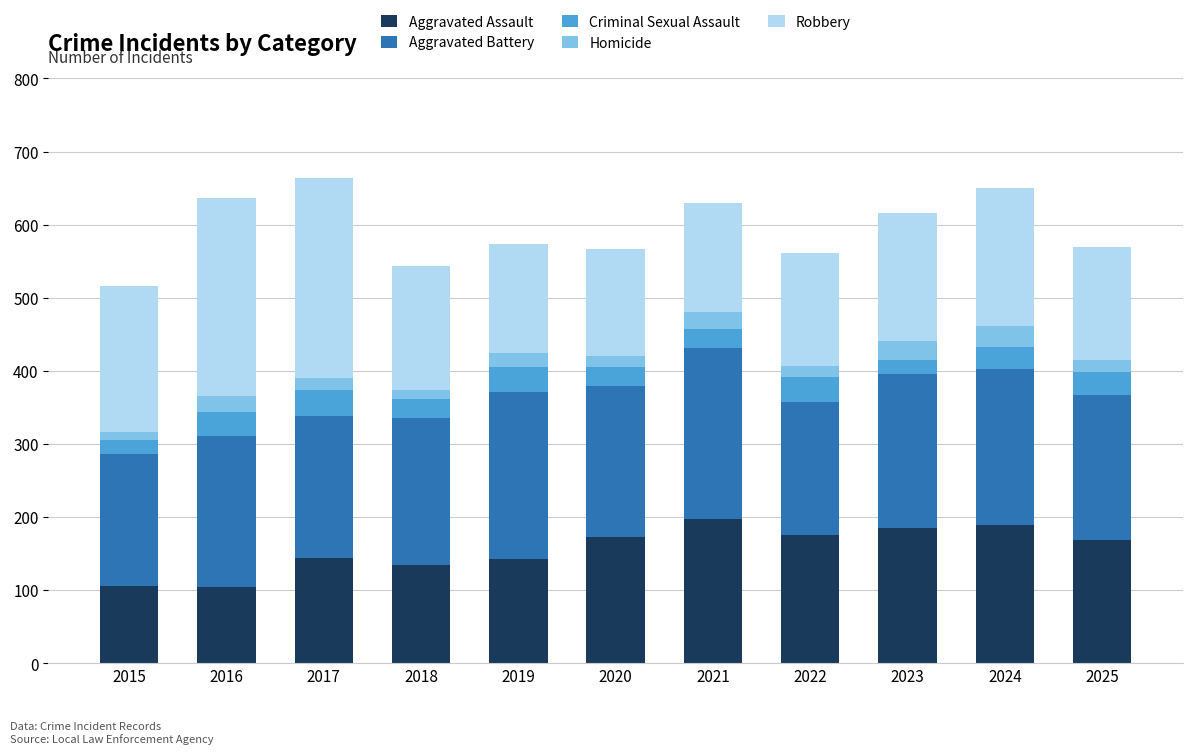

What is the minimum value for Aggravated Assault?

105